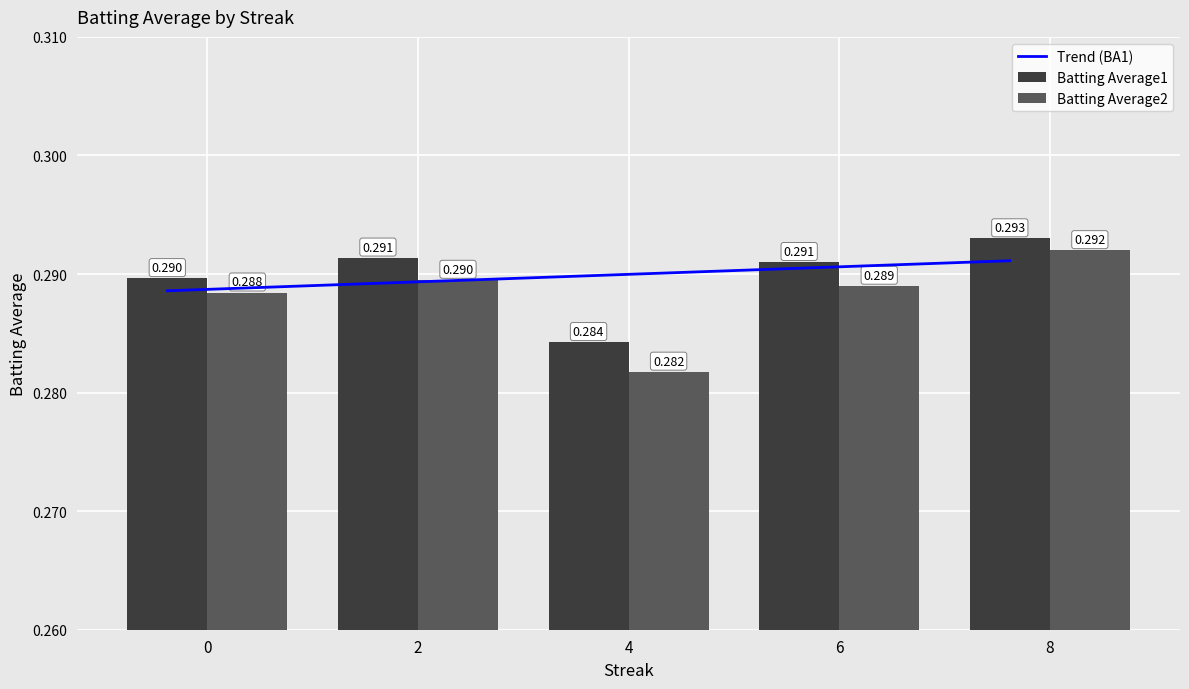

Is it true that Trend (BA1) equals 0.3 at 8?

True